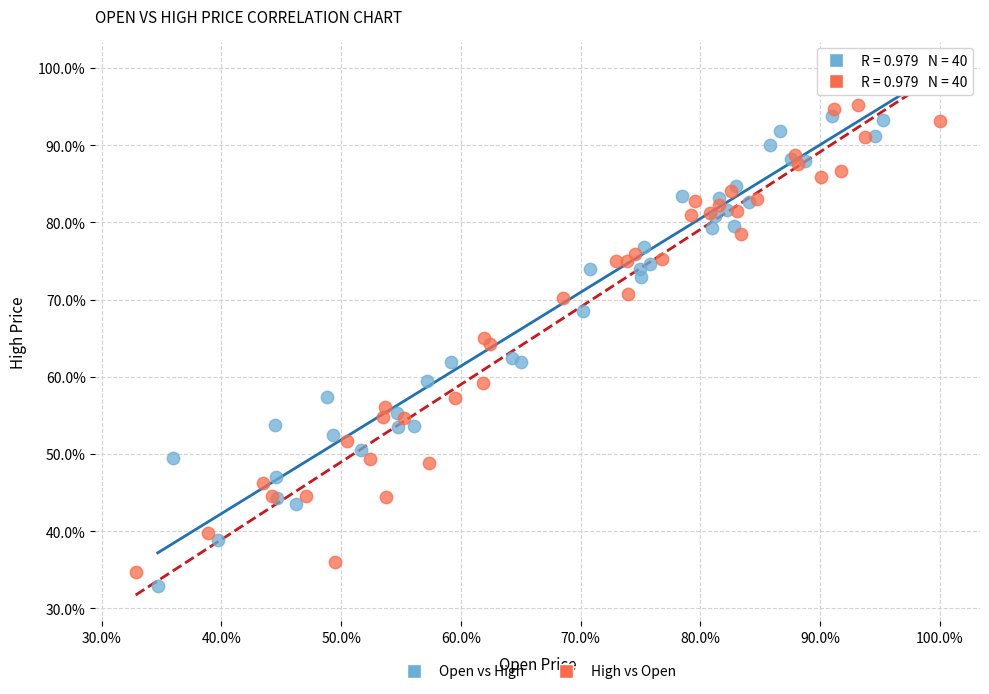

What are all the series names shown in the legend?

Open vs High, High vs Open